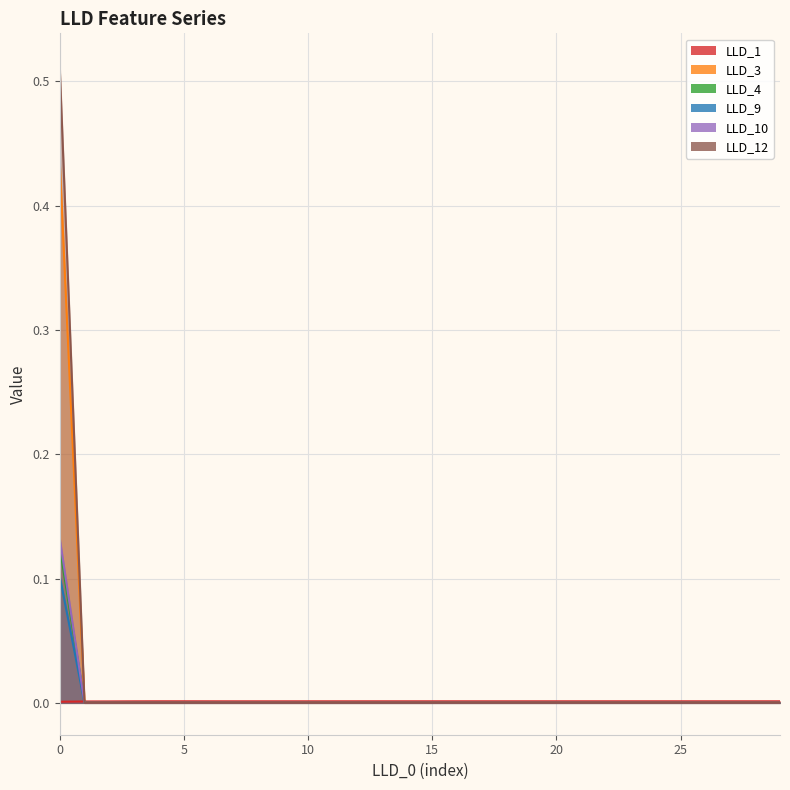

At how many categories does at least one series exceed 0?

30